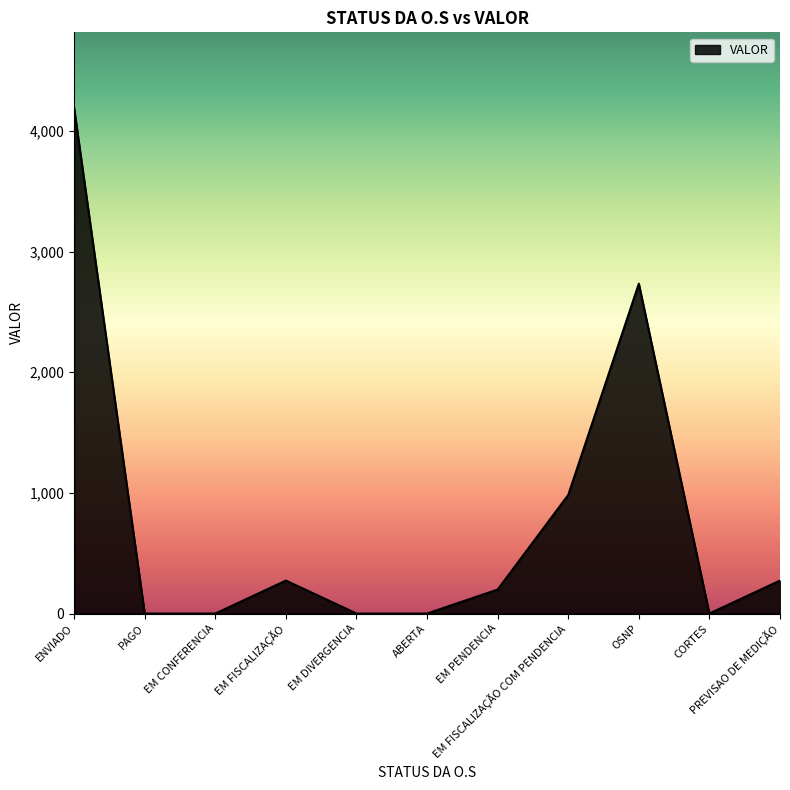

What is the approximate value at EM FISCALIZAÇÃO COM PENDENCIA?

982.9